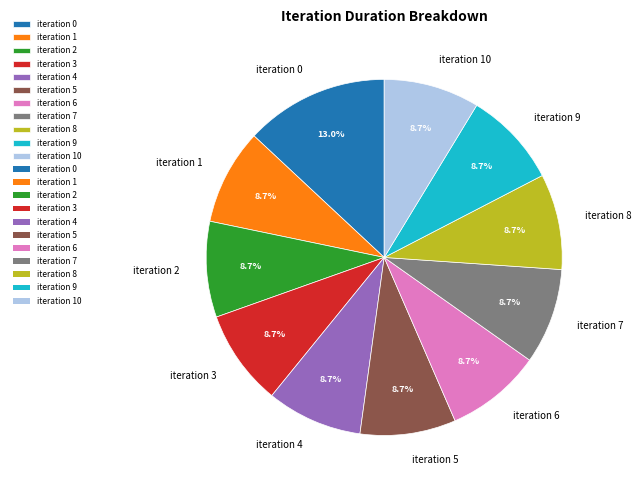

How many slices are in this pie chart?

11